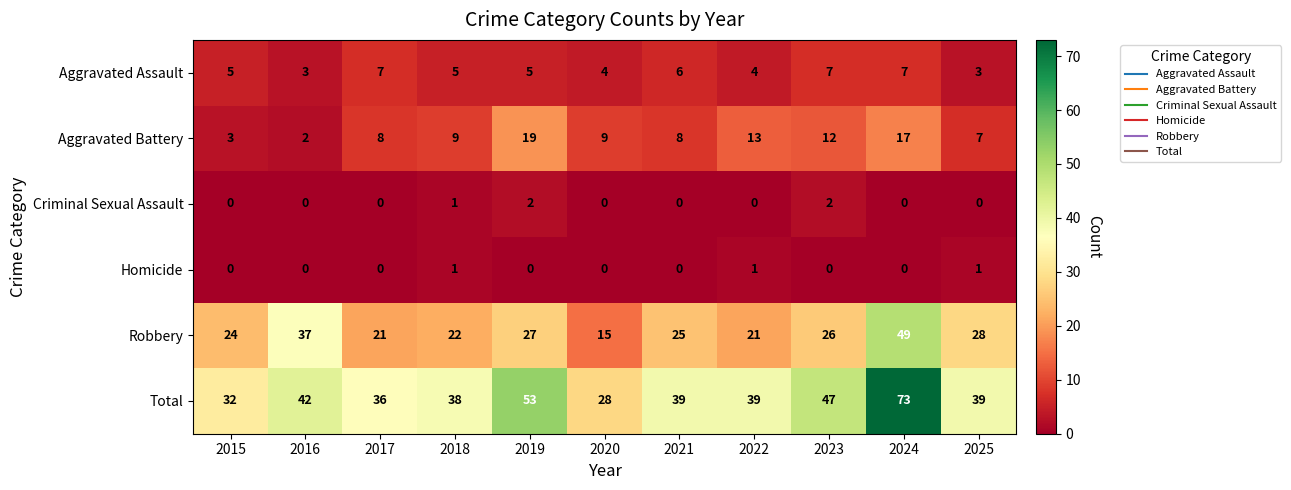

The value of Homicide at 2016 is 0. True or false?

True